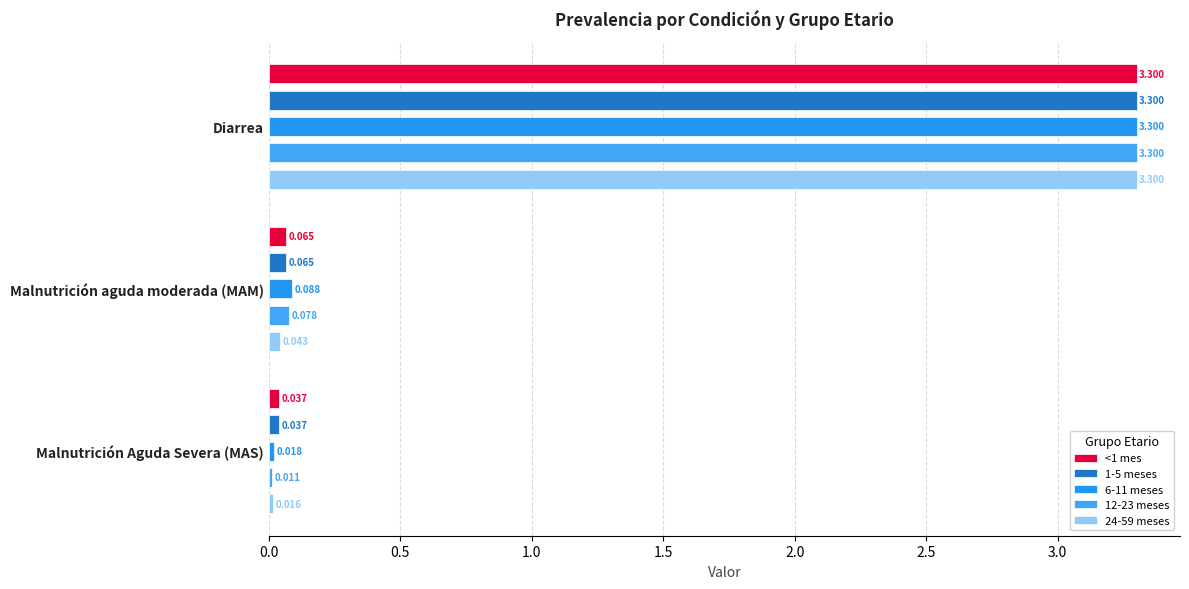

What is the difference between the maximum and minimum values in the 24-59 meses series?

3.3